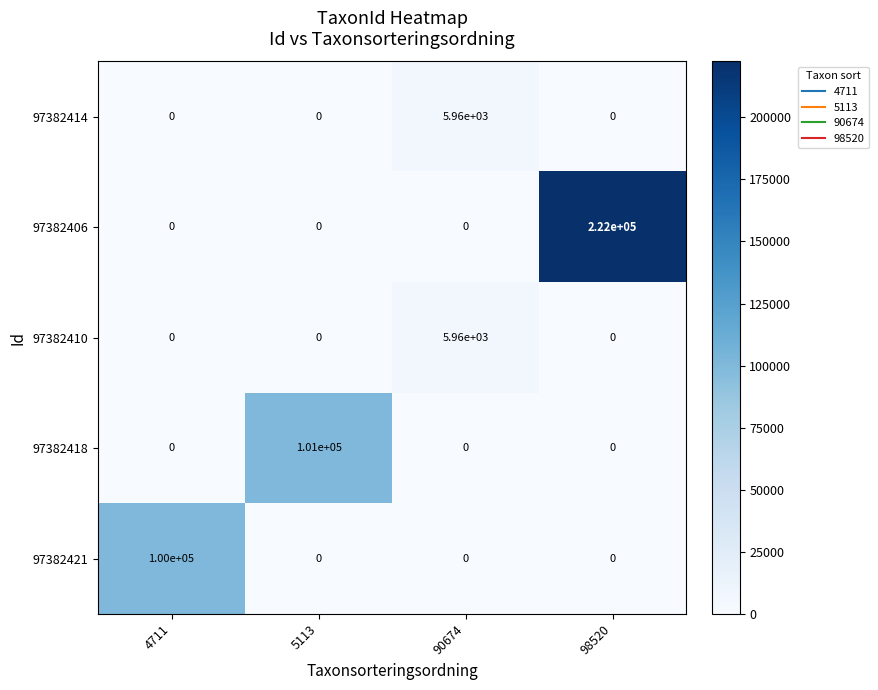

Reading left to right, extract all data points from this chart.

97382414: 4711=0	5113=0	90674=5960	98520=0
97382406: 4711=0	5113=0	90674=0	98520=222000
97382410: 4711=0	5113=0	90674=5960	98520=0
97382418: 4711=0	5113=101000	90674=0	98520=0
97382421: 4711=100000	5113=0	90674=0	98520=0